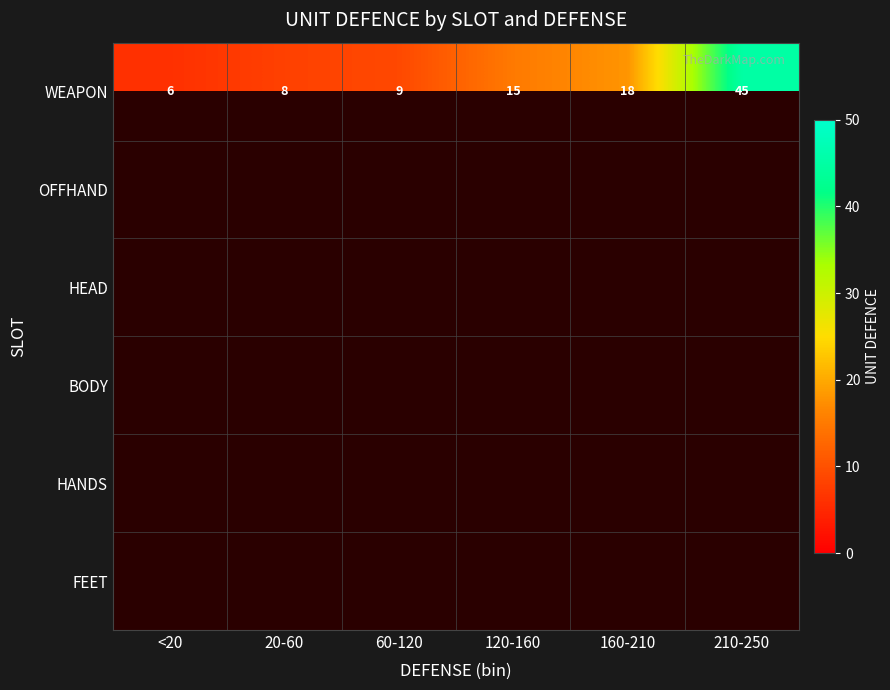

Between <20 and 120-160, which is larger?

120-160